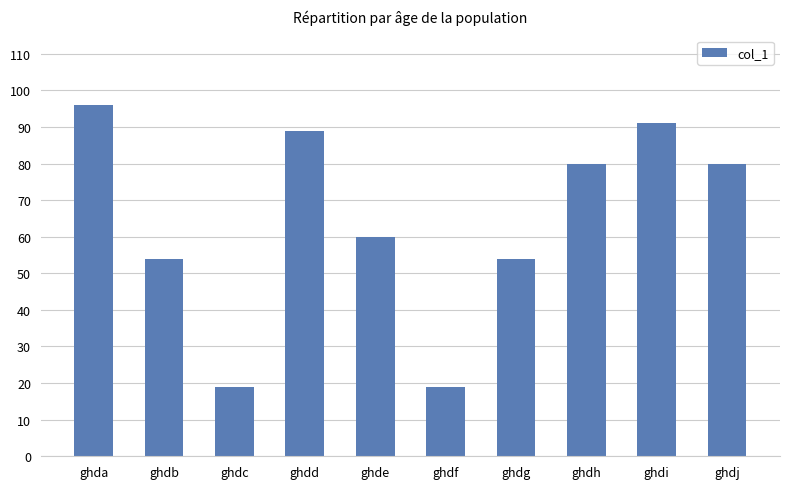

How many values are below 80?

5